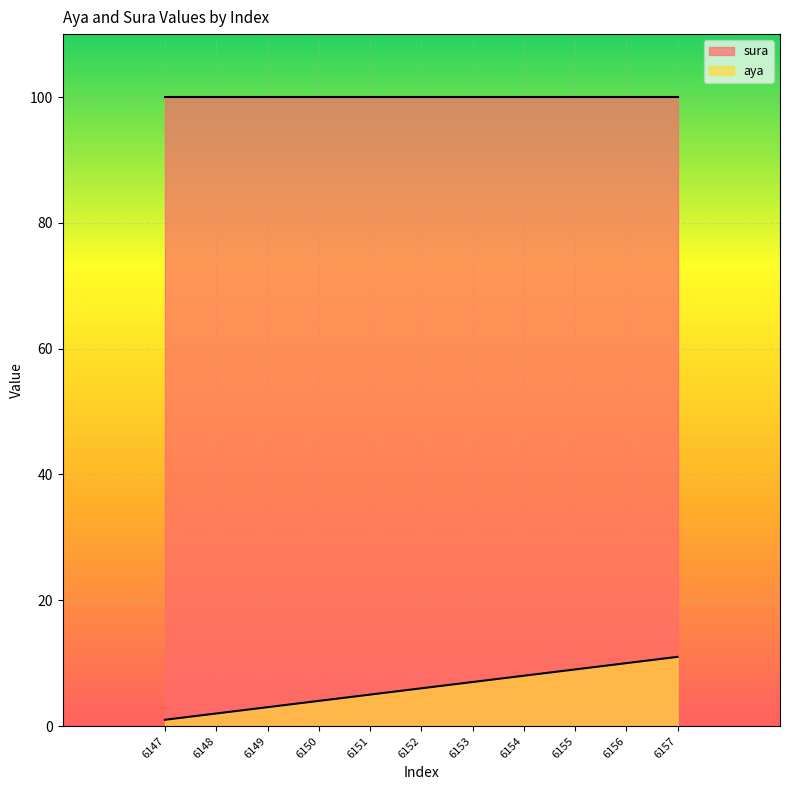

How many series are shown in this chart?

2